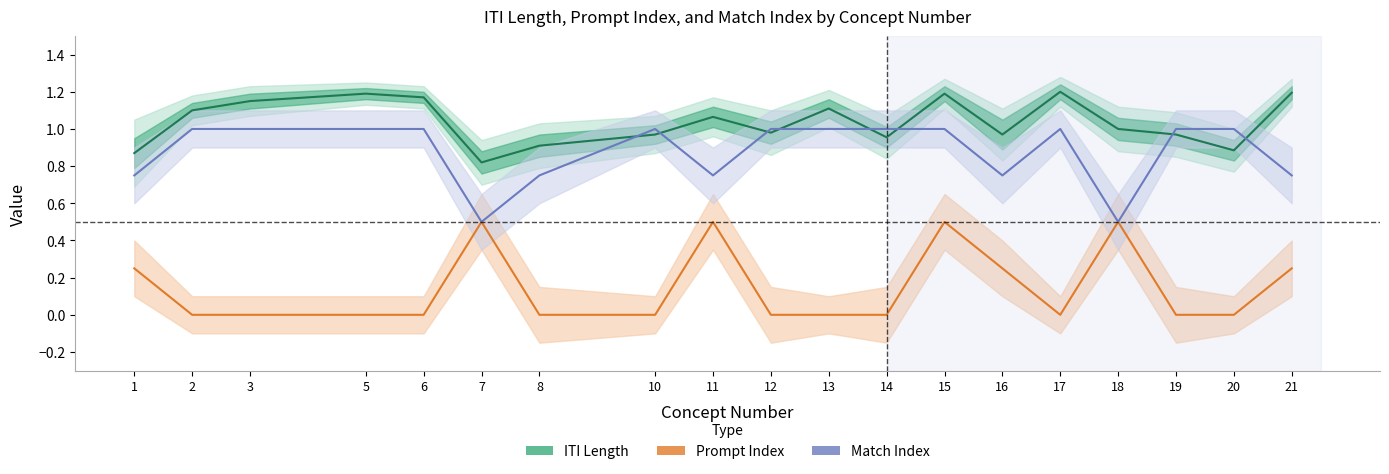

At which category is the sum across all series the highest?

15